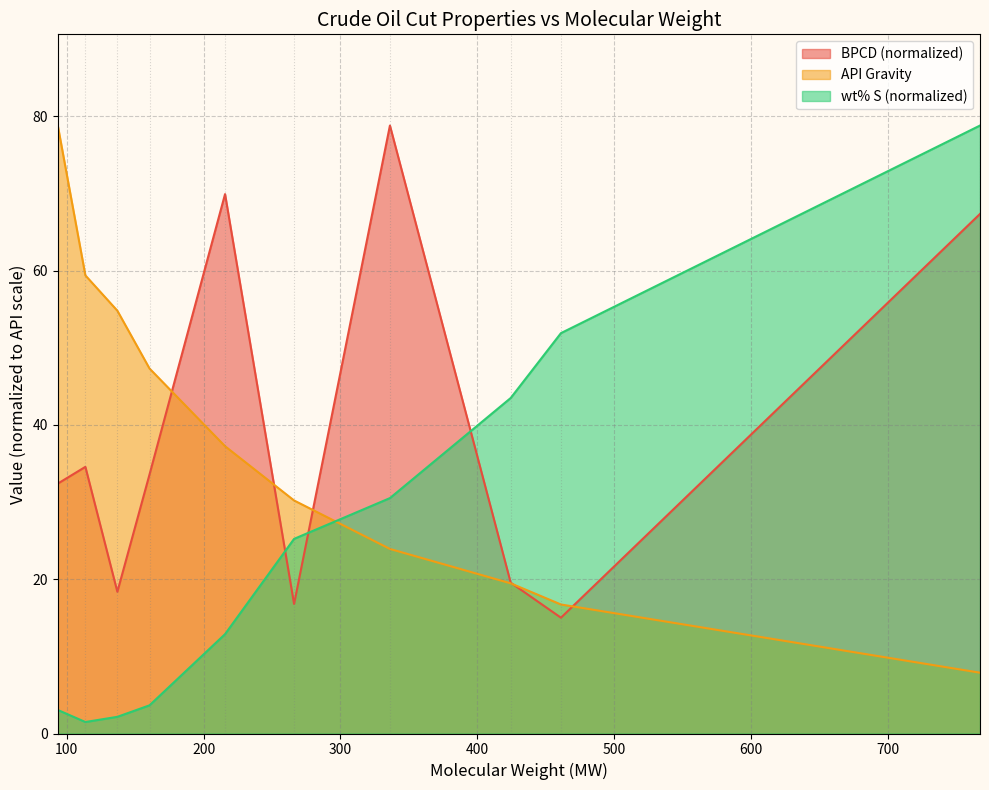

Is the value of BPCD at ...Heavy Vacuum Gas Oil greater than the value of API at Heavy Gas Oil?

No